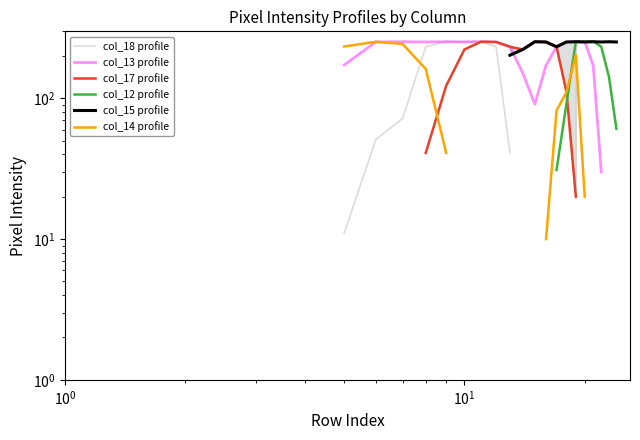

True or false: col_17 profile has a value of 233.0 at 13.

True